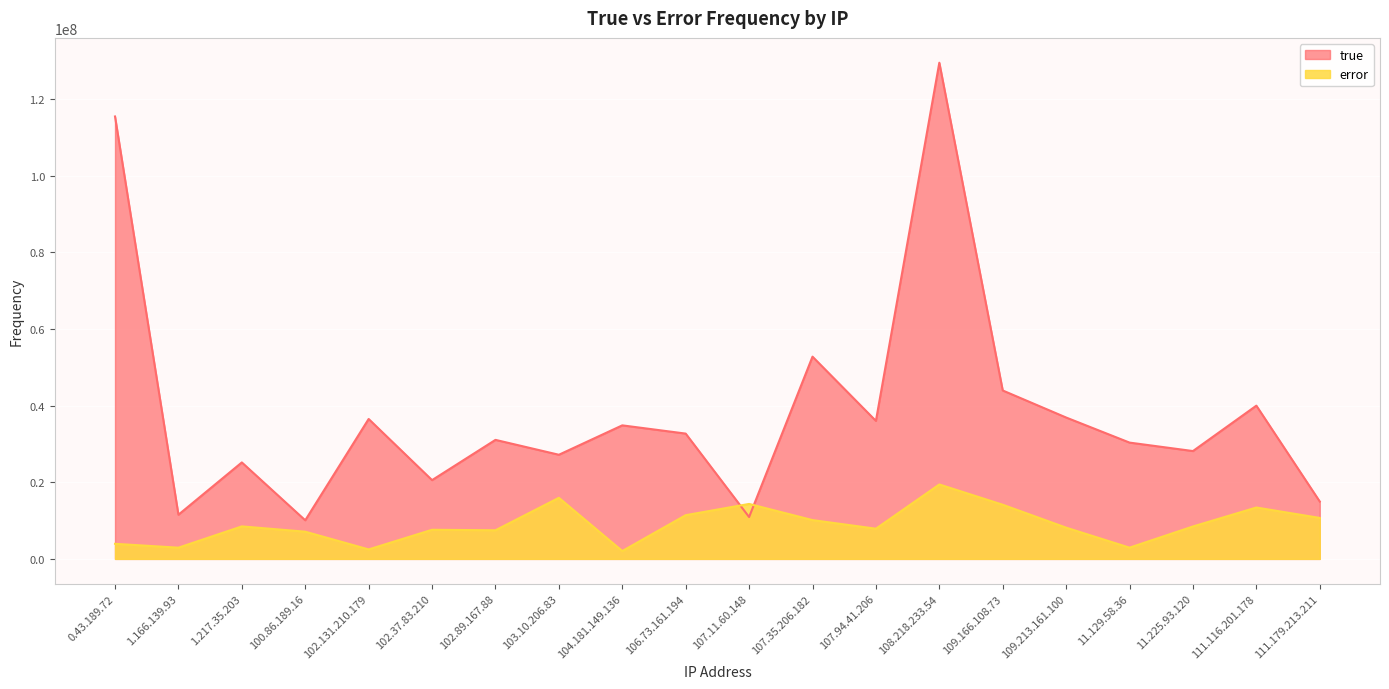

How many interior local peaks does the true series have?

7